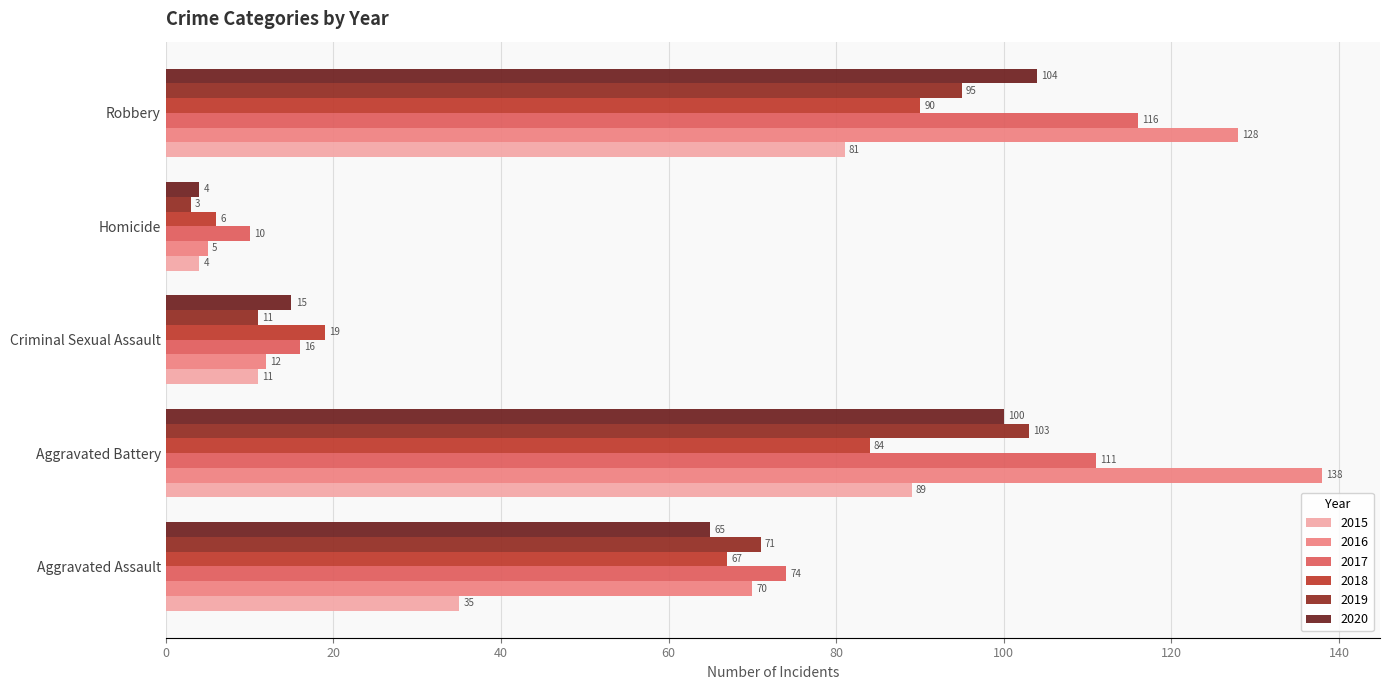

Which series has the largest total across all categories?

2016